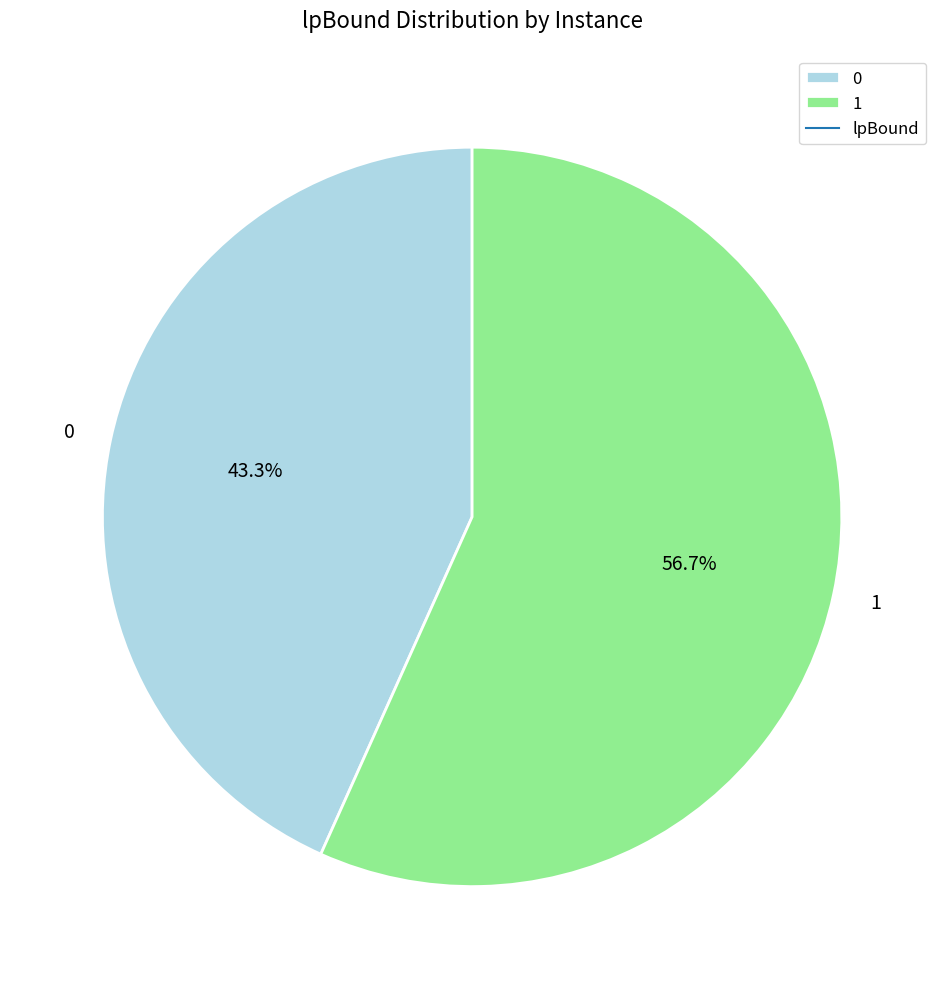

What is the total percentage of 1 and 0?

100.0%